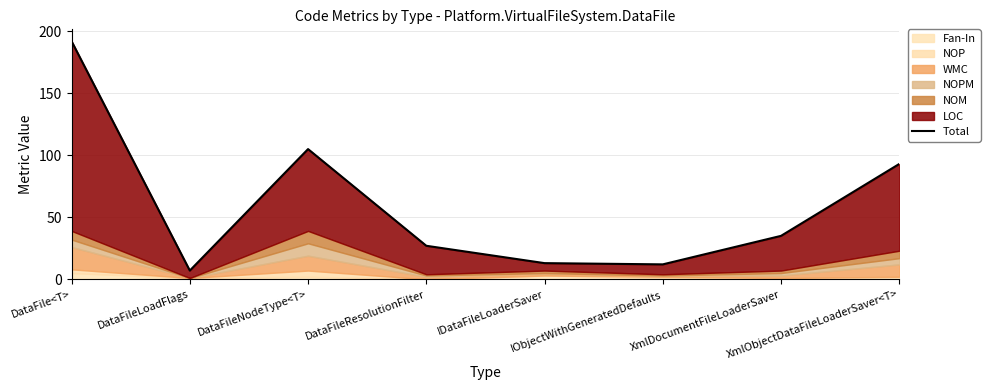

Where is the first local minimum?

DataFileLoadFlags